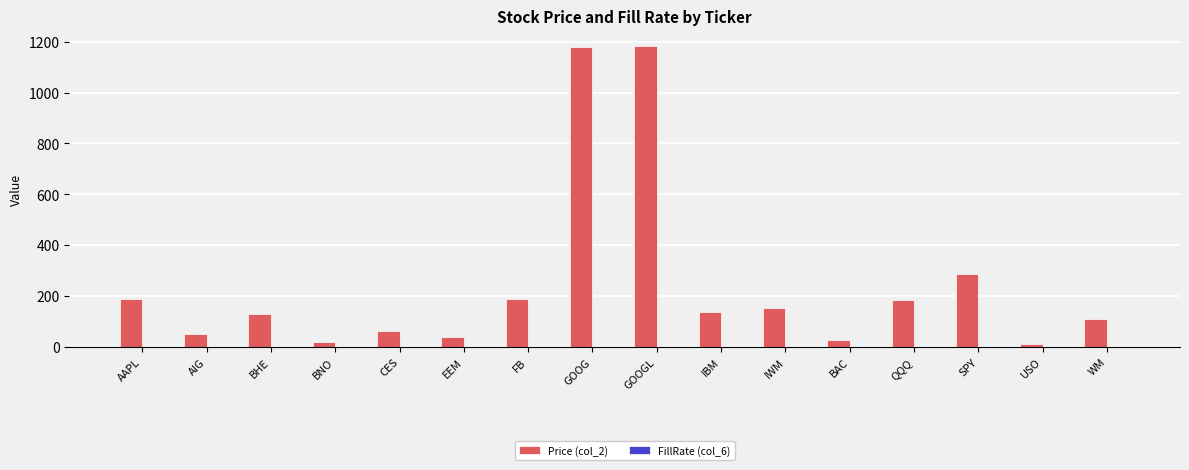

Where is Price (col_2) nearest to the value 598?

SPY